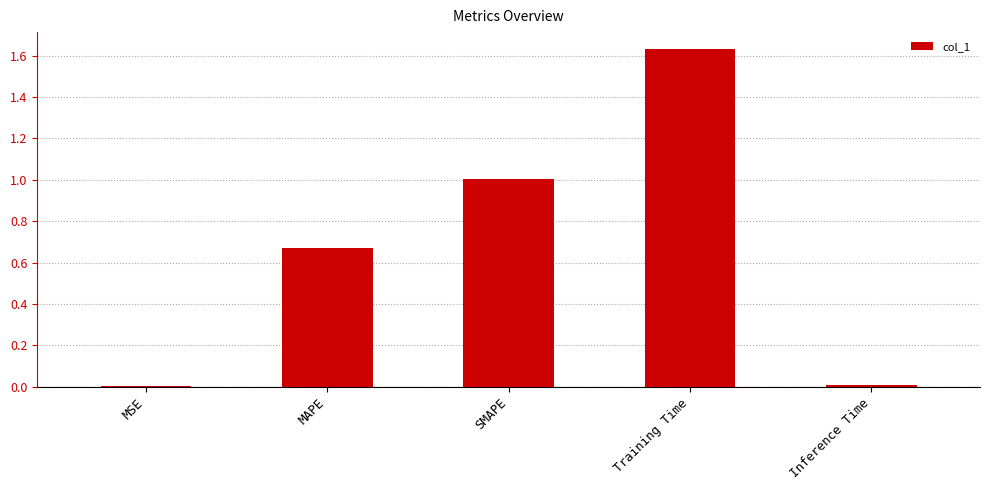

Are the bars grouped side by side (vs. stacked)?

No